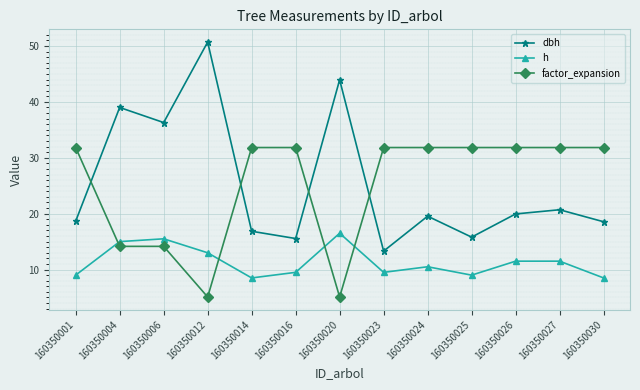

Which series has the widest spread of values?

dbh